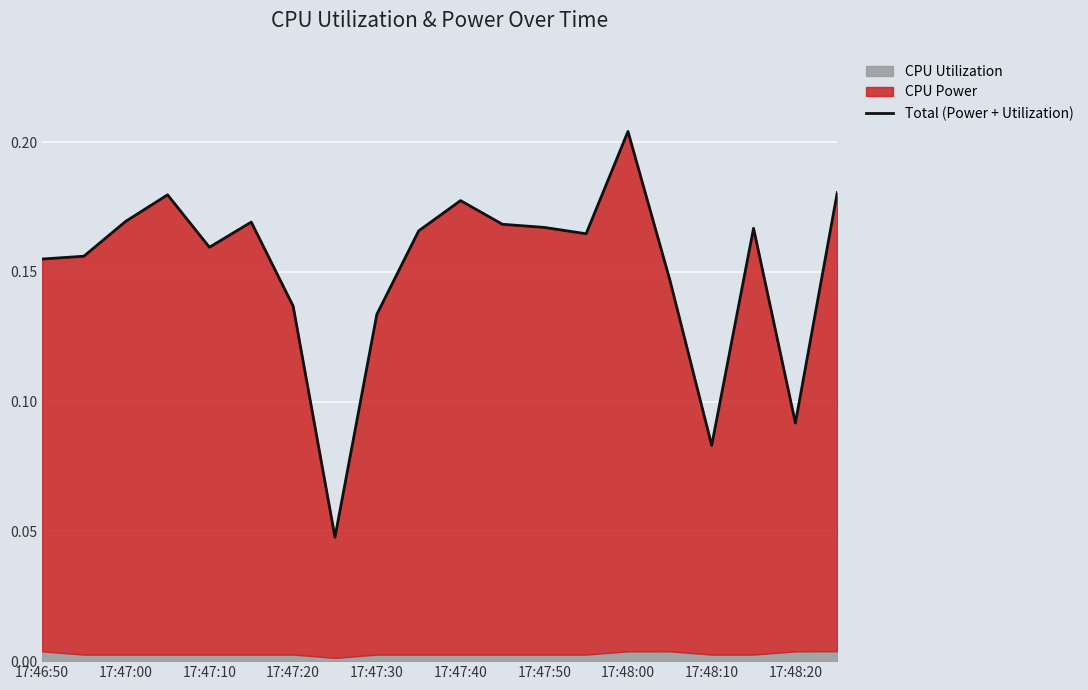

Is it true that the value at 15 is 0.2?

False